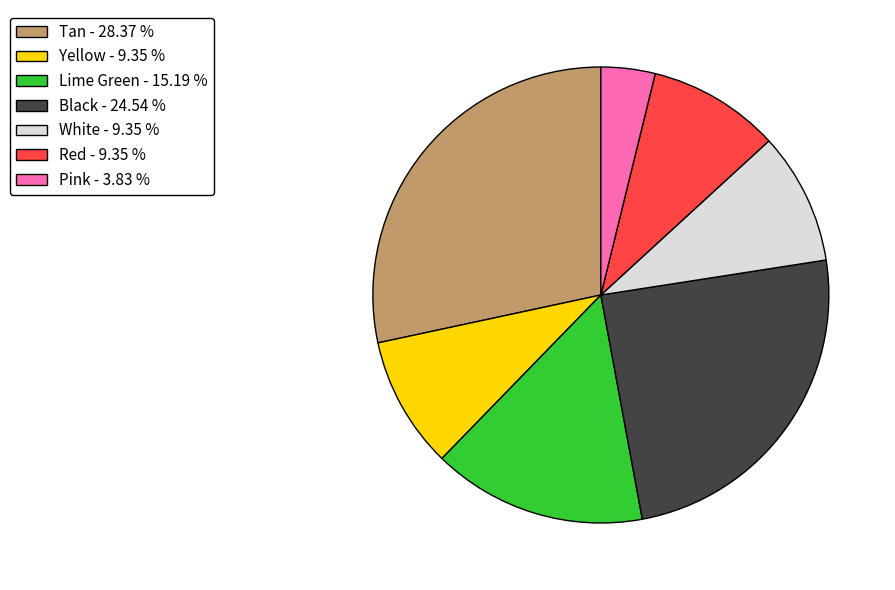

Do Pink - 3.83 % and Lime Green - 15.19 % together represent more than half of the pie?

No